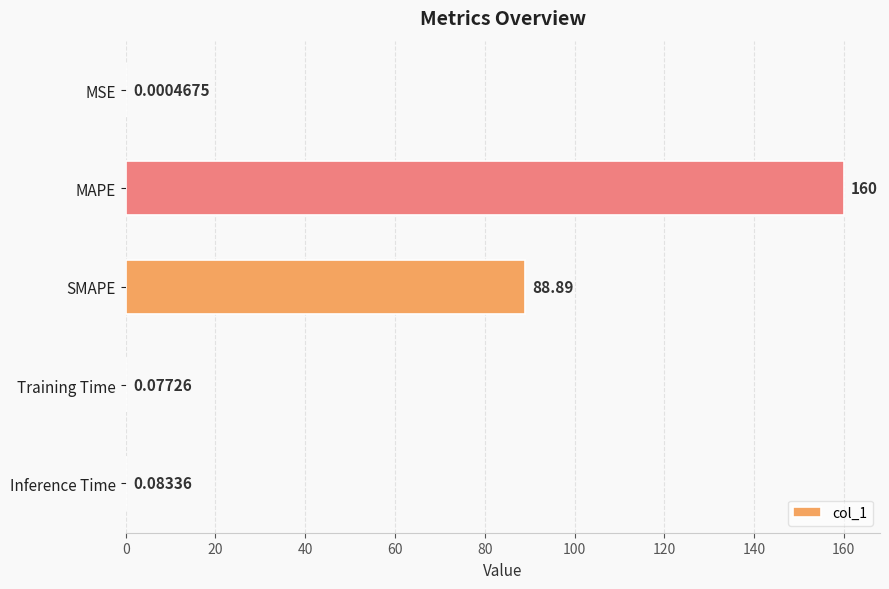

What is the sum of all values?

249.0